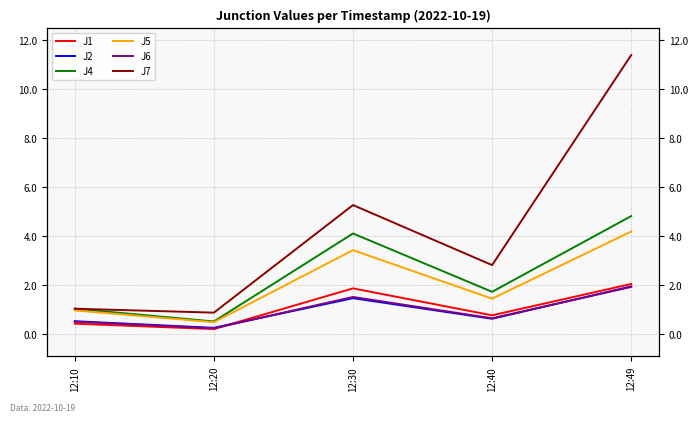

At which label is J7 closest to 6?

12:30